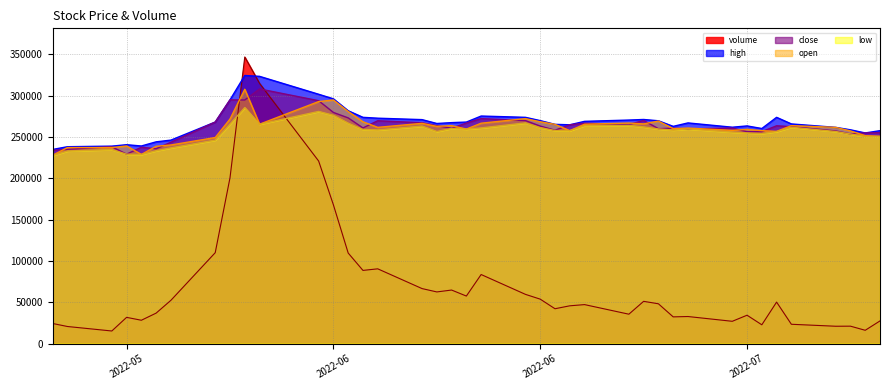

True or false: volume has a value of 83614.2 at 2022-07-07.

False